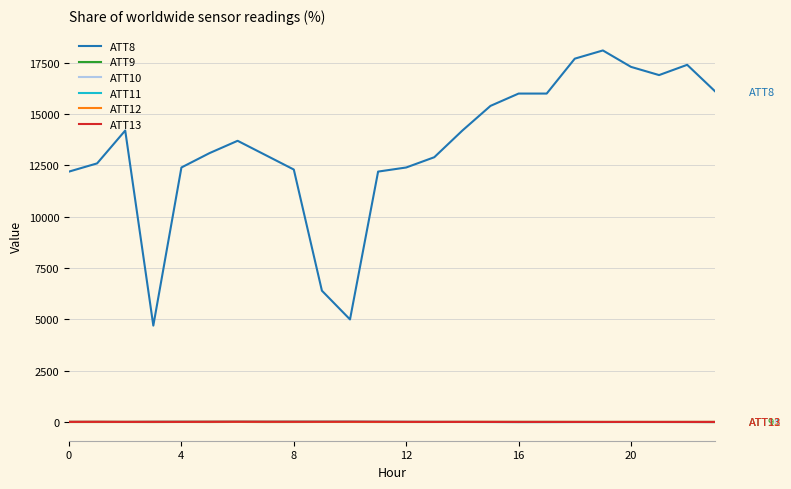

In ATT9, how many points are lower than both neighbors (excluding endpoints)?

6